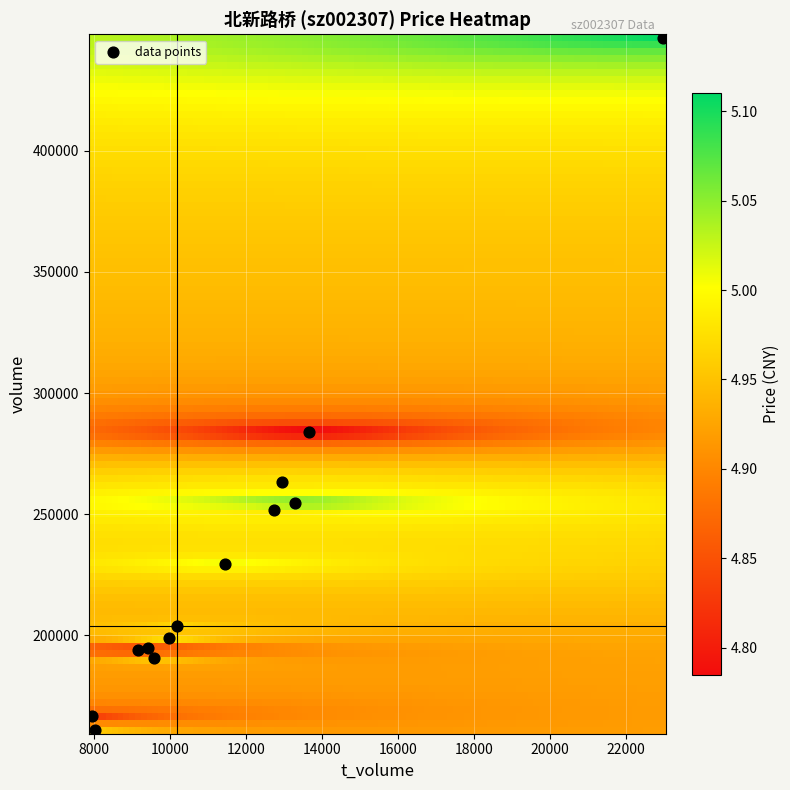

What is the range of X values (max minus min)?

15044